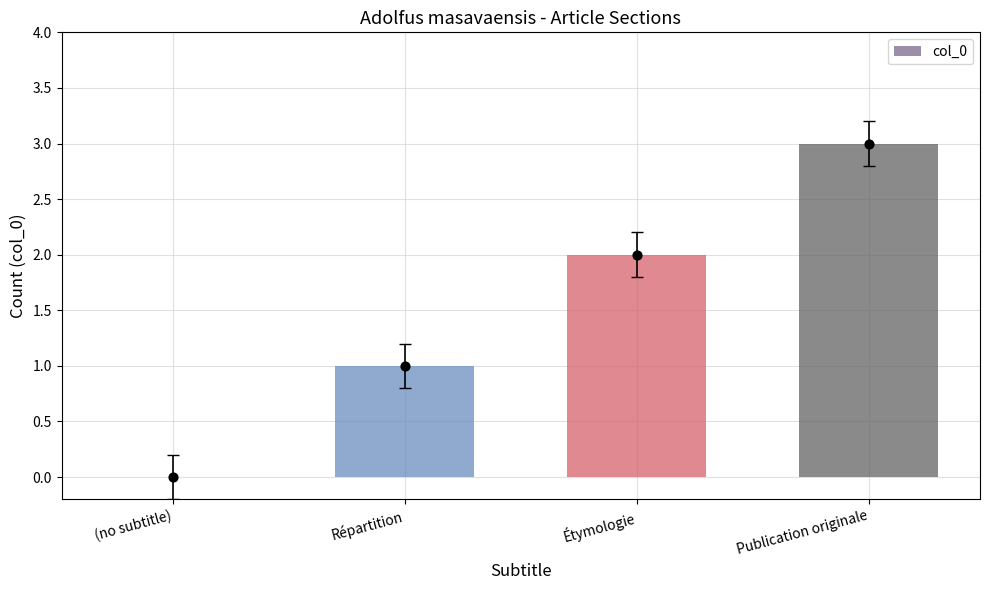

Which has a higher value, Étymologie or Répartition?

Étymologie